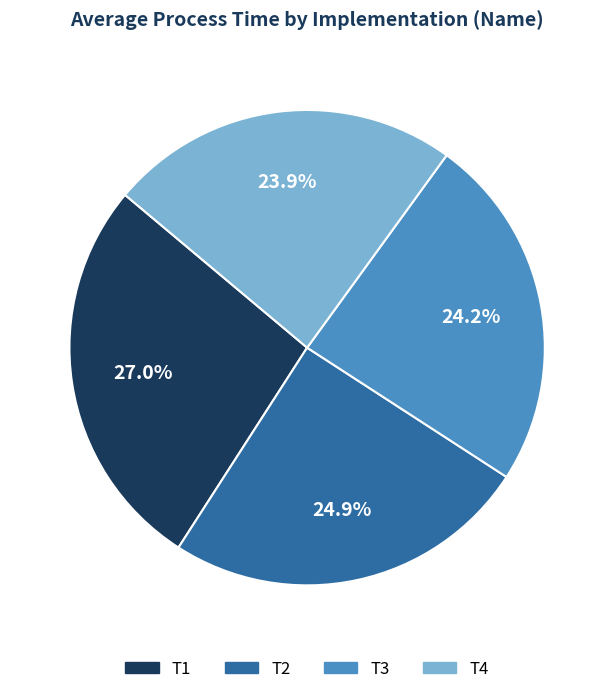

Which category has the biggest portion of the pie?

T1